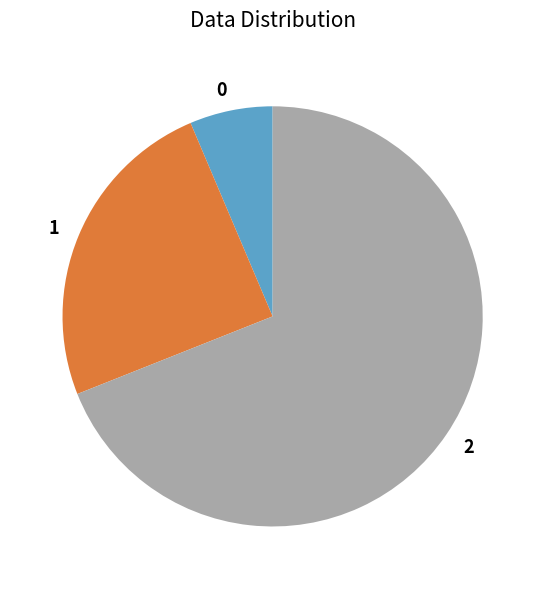

The 0 slice represents 12% of the pie. True or false?

False